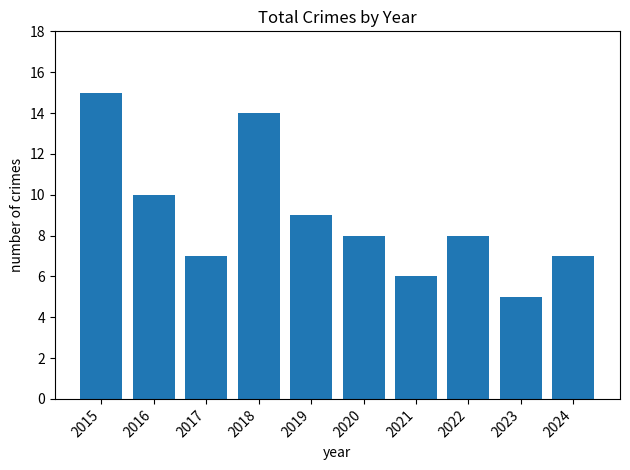

Reading left to right, what are all the values shown in this chart?

2015=15	2016=10	2017=7	2018=14	2019=9	2020=8	2021=6	2022=8	2023=5	2024=7